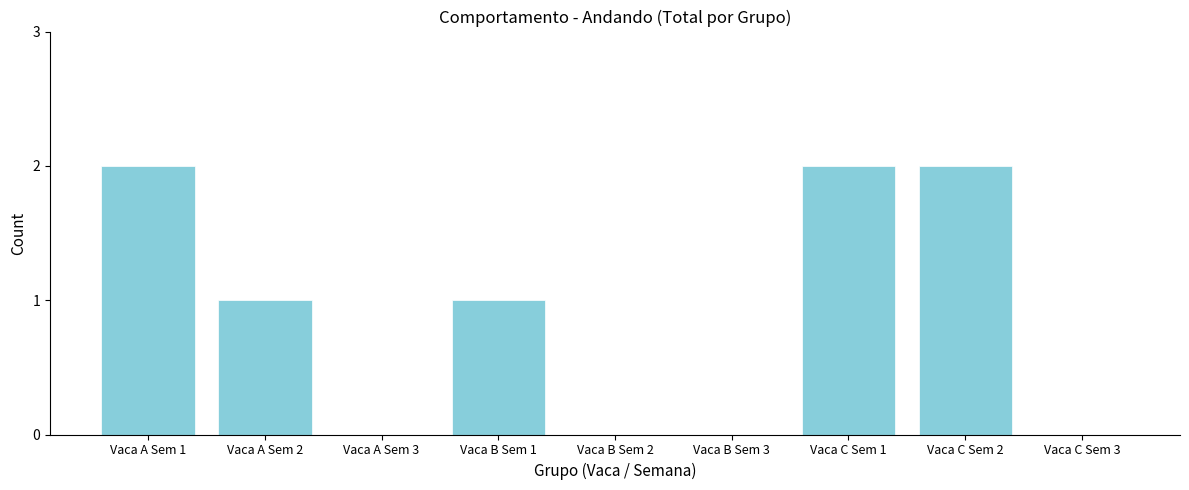

Reading left to right, what are all the values shown in this chart?

Vaca A Sem 1=2	Vaca A Sem 2=1	Vaca A Sem 3=0	Vaca B Sem 1=1	Vaca B Sem 2=0	Vaca B Sem 3=0	Vaca C Sem 1=2	Vaca C Sem 2=2	Vaca C Sem 3=0